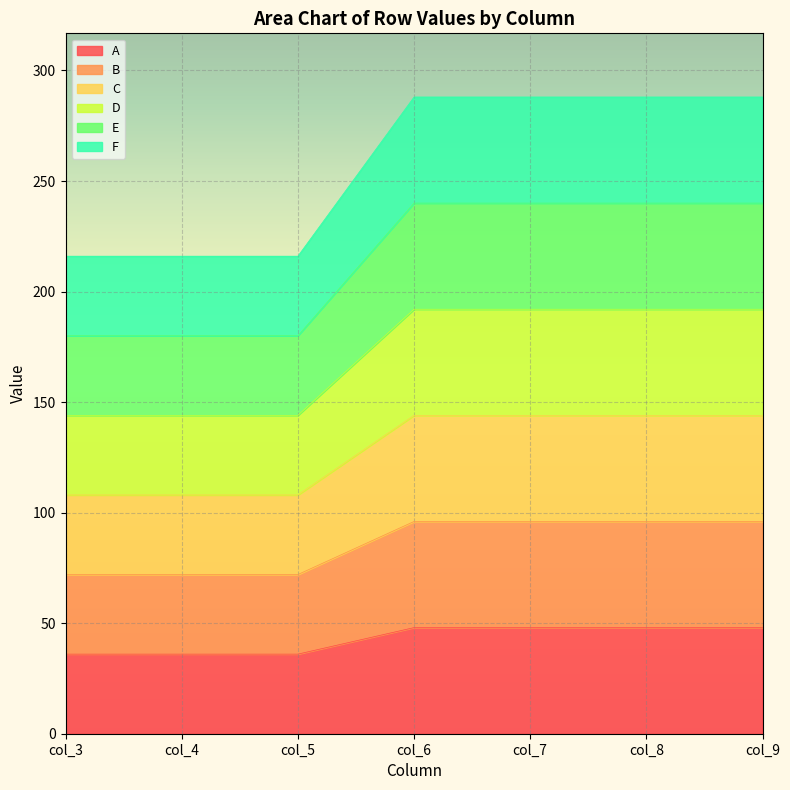

The value of A at col_9 is 48. True or false?

True